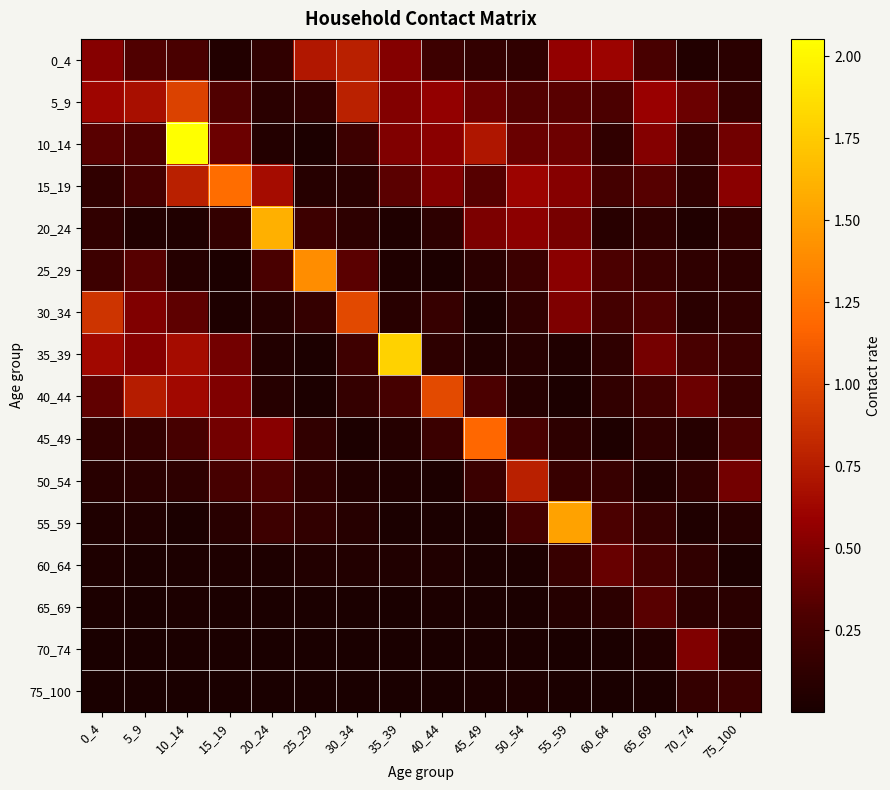

Which label corresponds to the smallest value in the chart?

25_29